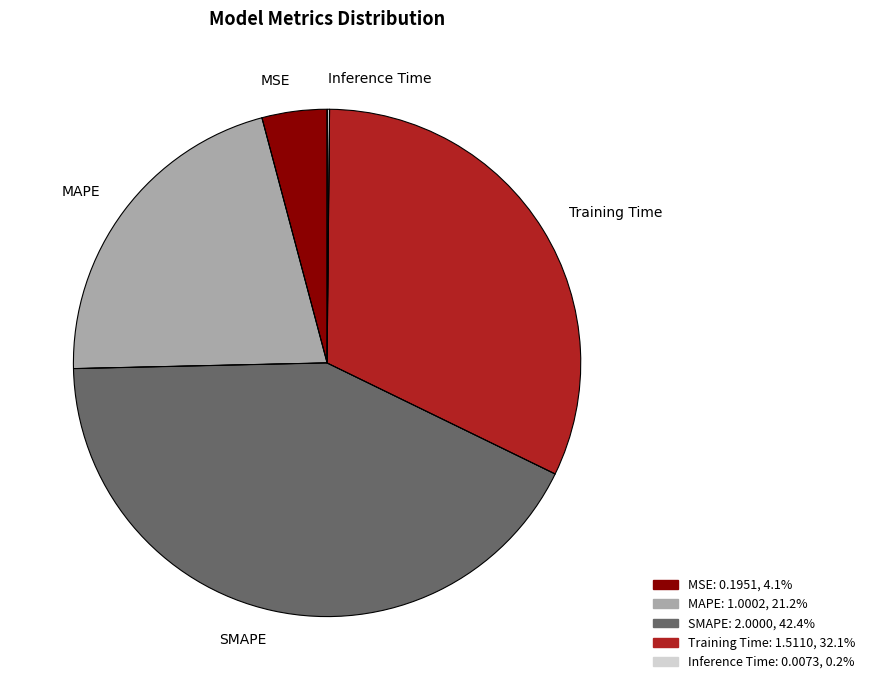

Approximately how many times larger is the value at SMAPE compared to MAPE?

2.0